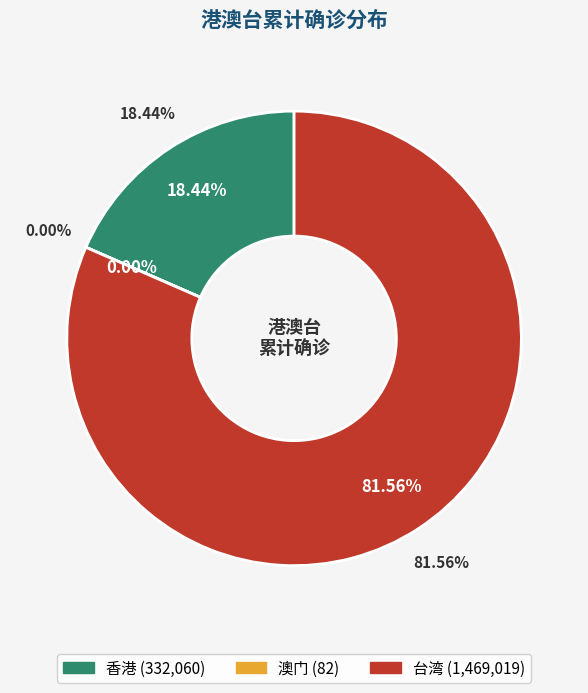

Does any single category account for the majority?

Yes